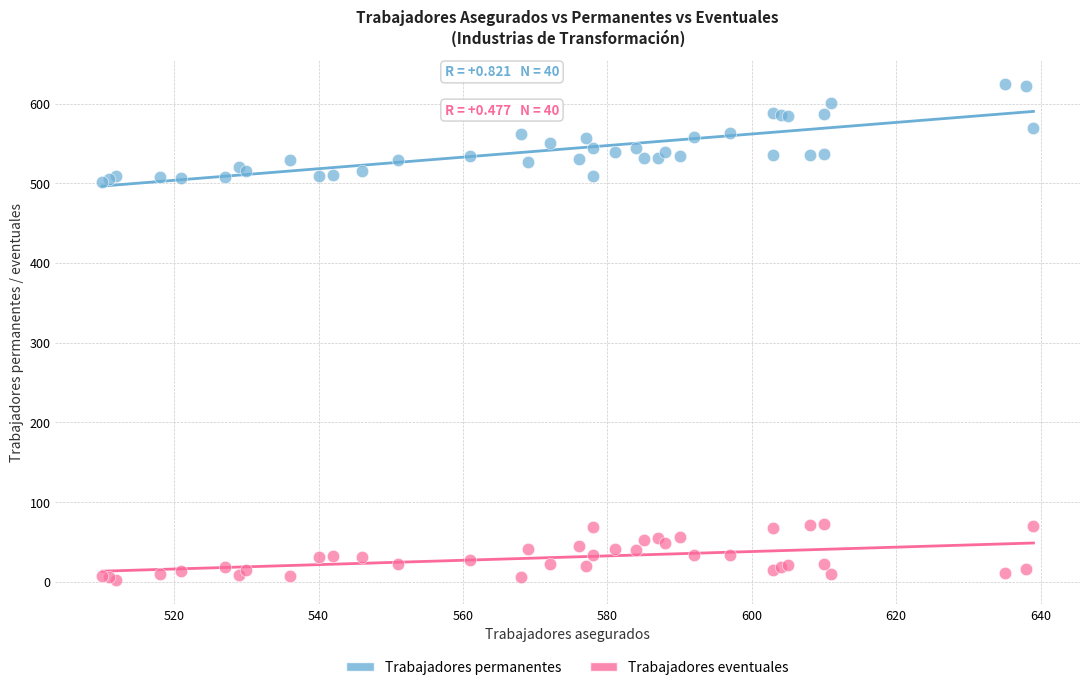

Which series contains the lowest Y value?

Trabajadores eventuales